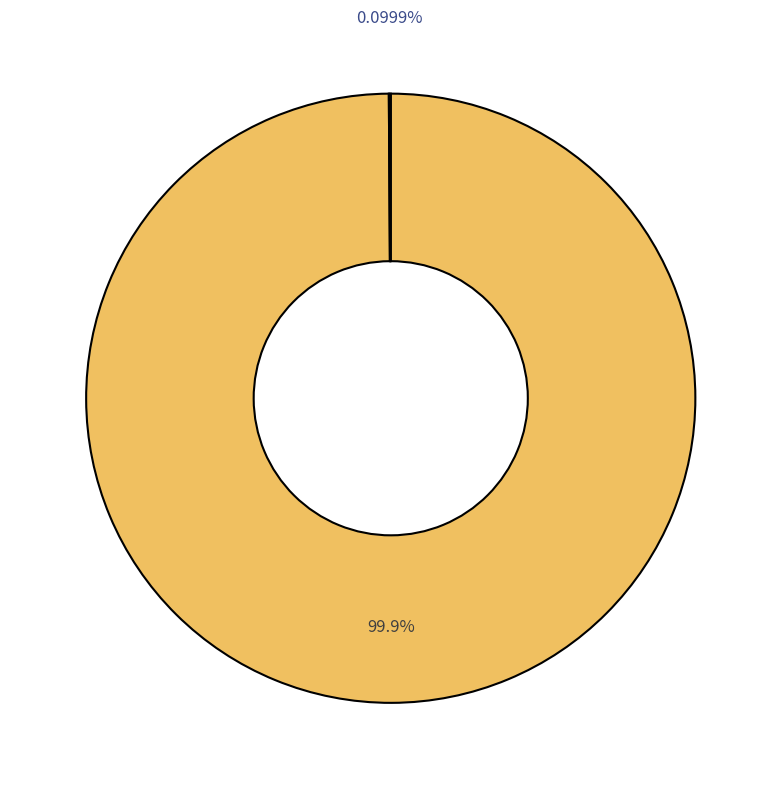

Is there any slice that represents more than half of the pie?

Yes